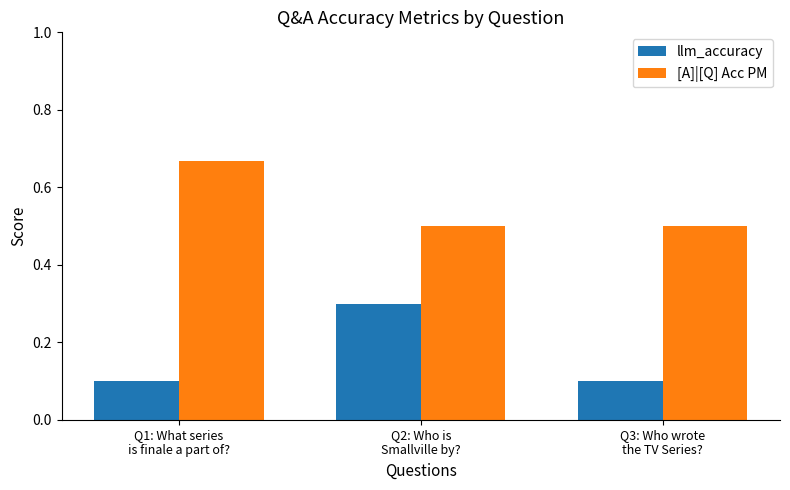

What is the label of the 2nd bar from the left?

Q2: Who is
Smallville by?